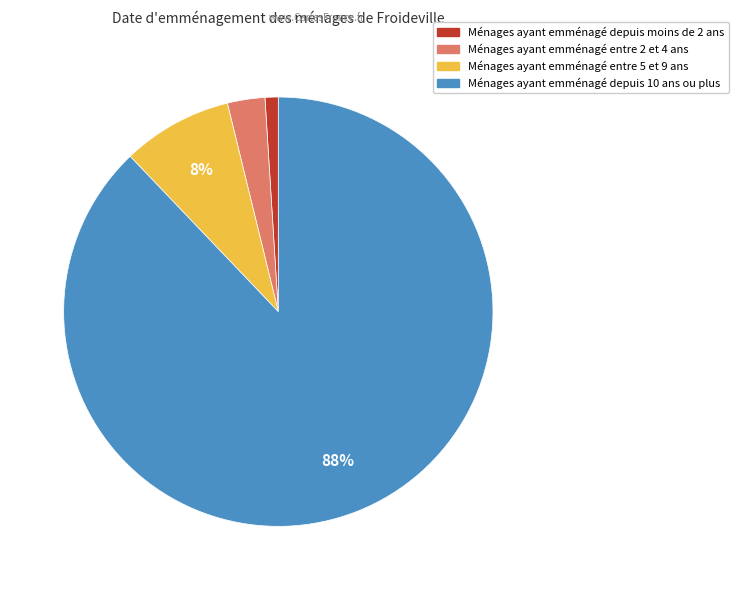

Does any single category account for the majority?

Yes